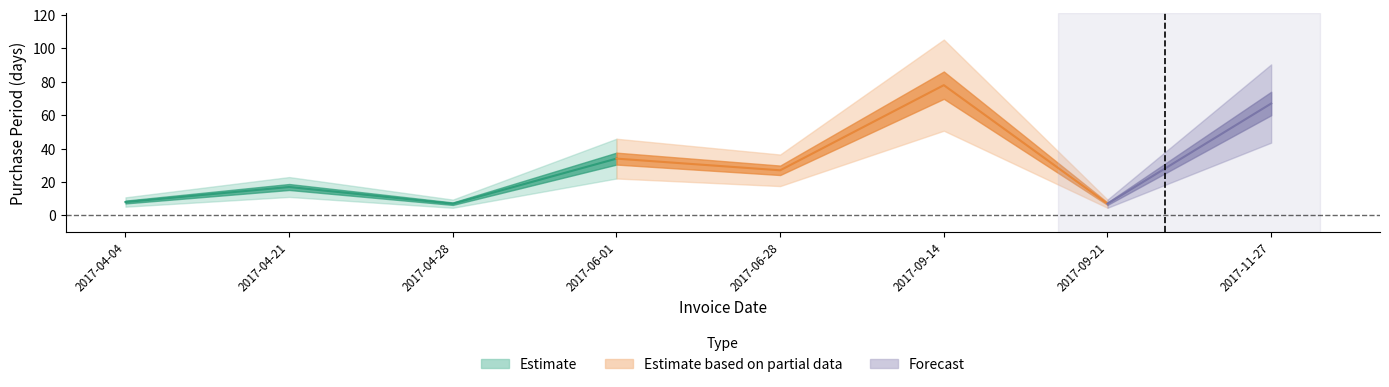

List the labels in order of value, smallest first.

2017-04-28, 2017-09-21, 2017-04-04, 2017-04-21, 2017-06-28, 2017-06-01, 2017-11-27, 2017-09-14